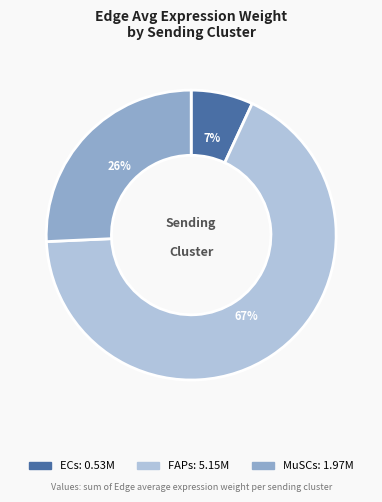

To the nearest percent, what is the difference between the largest and smallest slice percentages?

60%